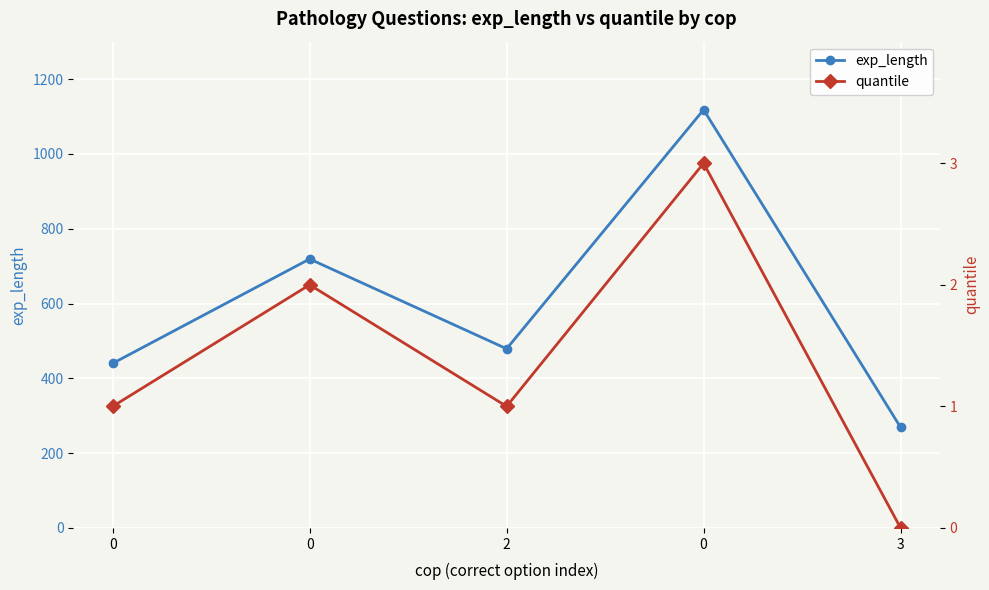

Rank the series at 3 from lowest to highest value.

quantile, exp_length